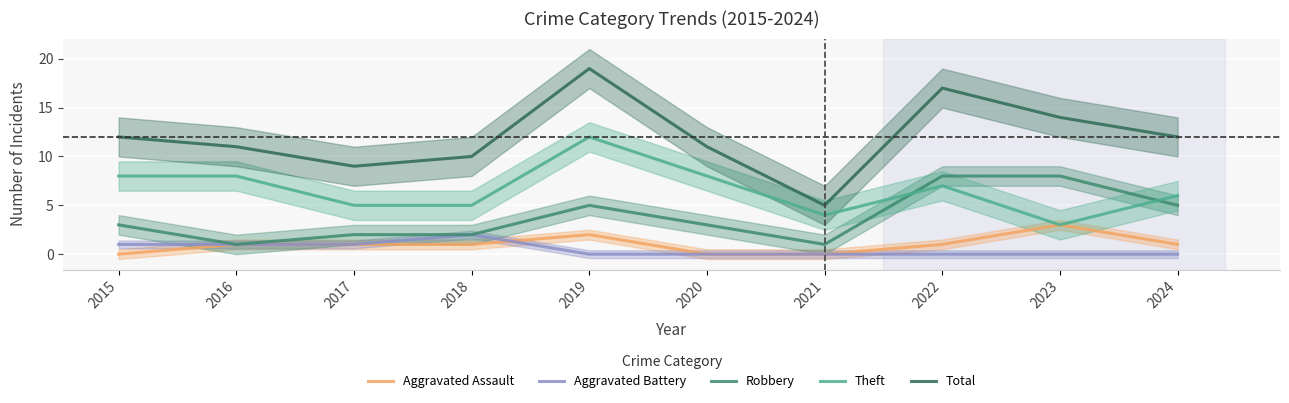

What is the difference between the highest and lowest values at 2015?

12